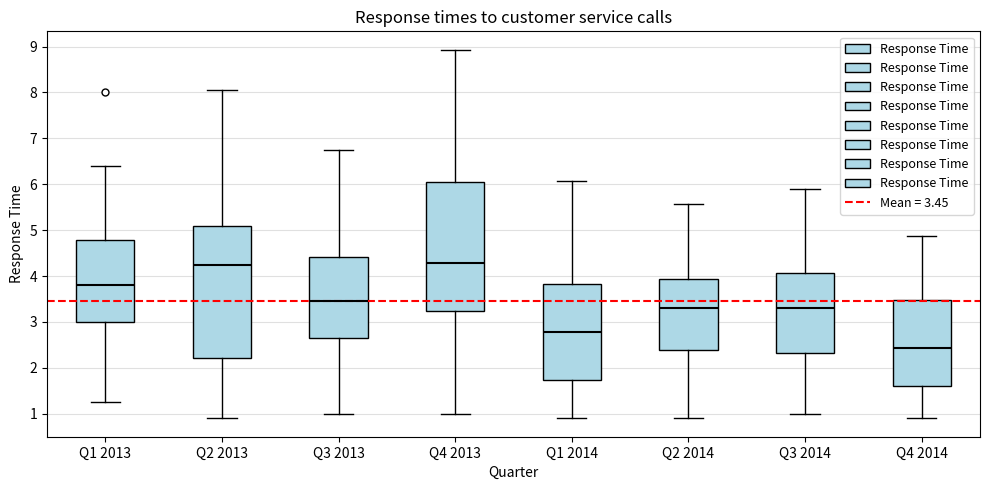

Reading left to right, transcribe this box plot: for each box, give where its median line is, the range the box spans, and where its two whiskers end, as read against the y-axis. The values are not printed on the chart, so give them approximately, as read against the axis.

Q1 2013: median 3.8, box 3.0 to 4.8, whiskers 1.3 to 6.4
Q2 2013: median 4.2, box 2.2 to 5.1, whiskers 0.9 to 8.0
Q3 2013: median 3.5, box 2.6 to 4.4, whiskers 1.0 to 6.8
Q4 2013: median 4.3, box 3.2 to 6.1, whiskers 1.0 to 8.9
Q1 2014: median 2.8, box 1.7 to 3.8, whiskers 0.9 to 6.1
Q2 2014: median 3.3, box 2.4 to 3.9, whiskers 0.9 to 5.6
Q3 2014: median 3.3, box 2.3 to 4.1, whiskers 1.0 to 5.9
Q4 2014: median 2.4, box 1.6 to 3.5, whiskers 0.9 to 4.9